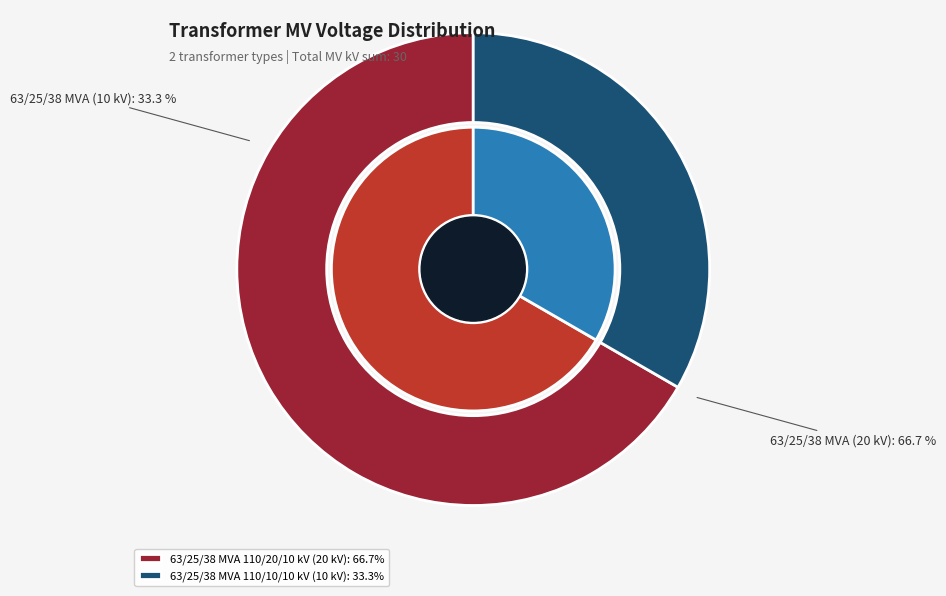

Is it true that 63/25/38 MVA 110/20/10 kV is 67% of the pie?

True